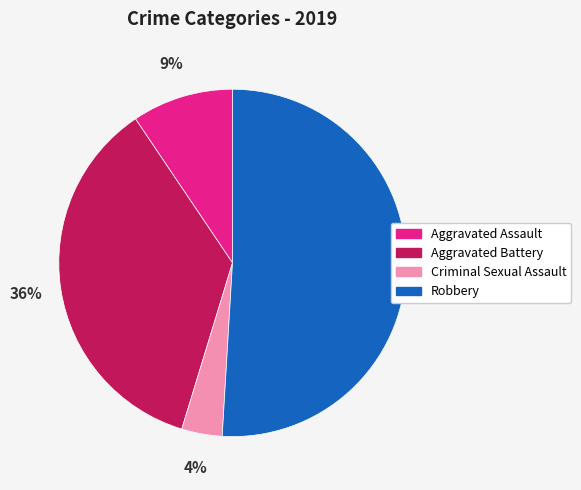

How many slices are in this pie chart?

4